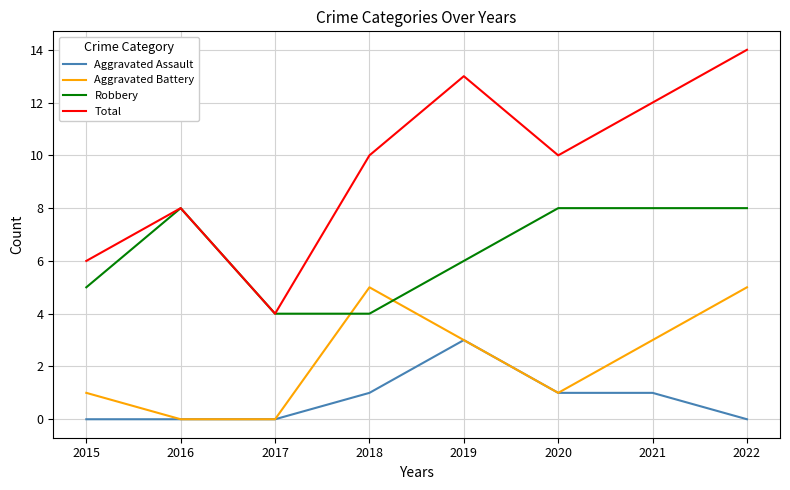

True or false: Total and Aggravated Assault intersect in this chart.

False